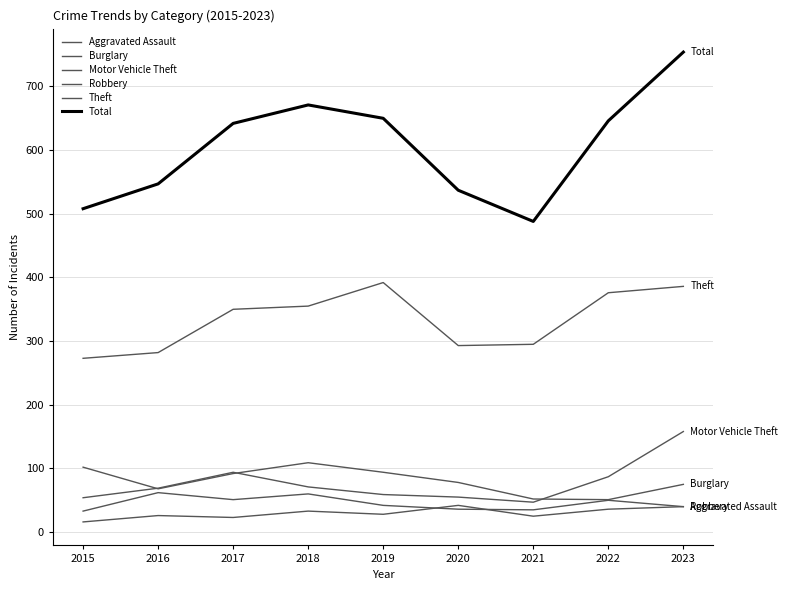

Which category has the highest value in the Robbery series?

2016